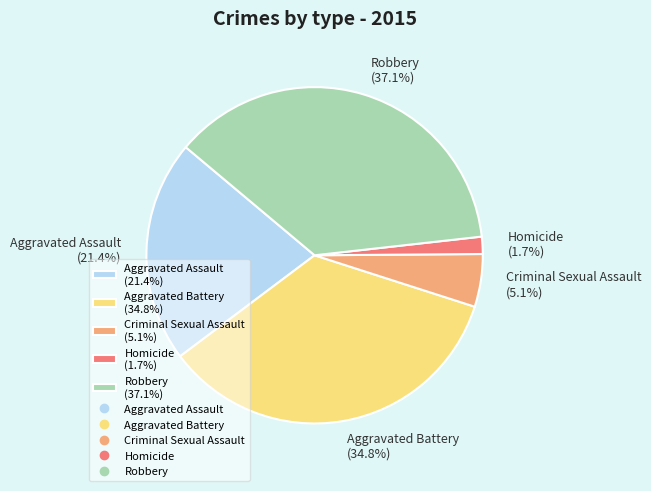

The Aggravated Battery slice represents 35% of the pie. True or false?

True